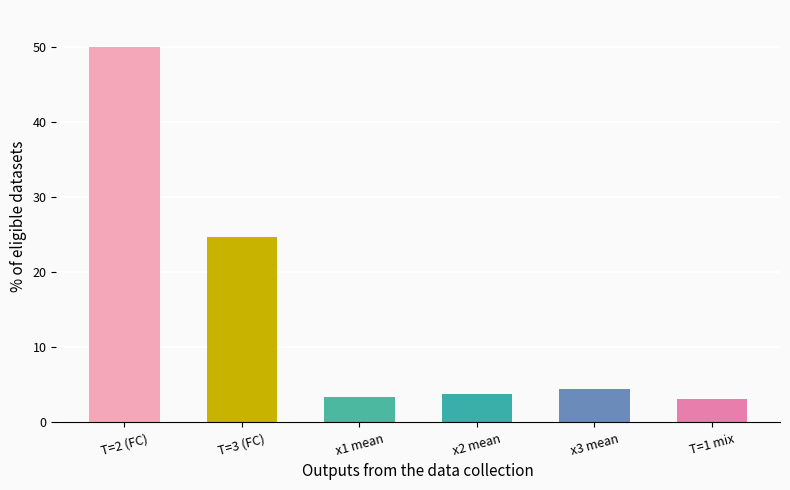

What is the label of the 3rd bar from the right?

x2 mean